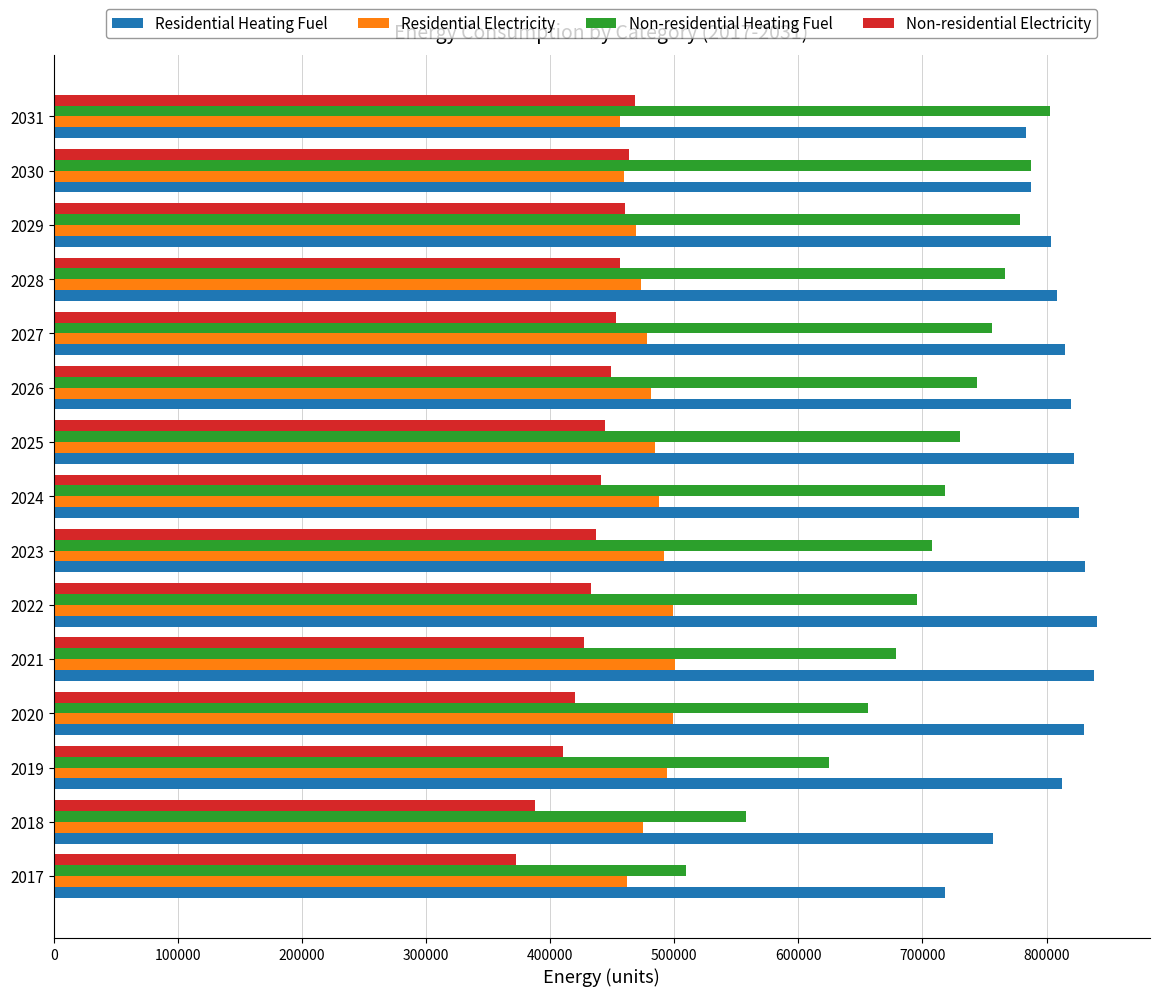

What value does the Residential Electricity series have at 2017?

461766.3